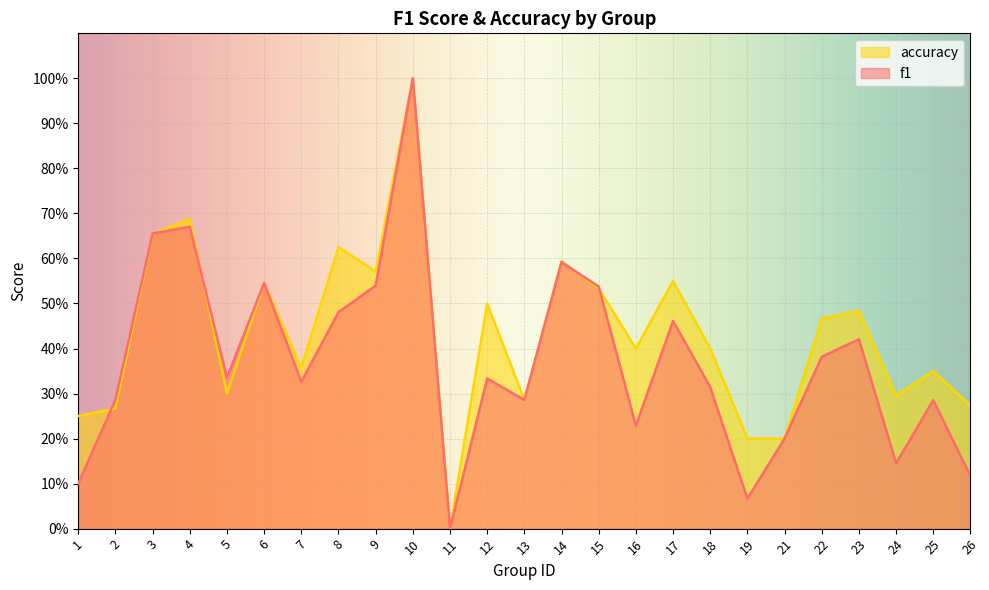

Reading right to left, what are all the values shown in this chart?

f1: 26=0.1	25=0.3	24=0.1	23=0.4	22=0.4	21=0.2	19=0.1	18=0.3	17=0.5	16=0.2	15=0.5	14=0.6	13=0.3	12=0.3	11=0.0	10=1.0	9=0.5	8=0.5	7=0.3	6=0.5	5=0.3	4=0.7	3=0.7	2=0.3	1=0.1
accuracy: 26=0.3	25=0.3	24=0.3	23=0.5	22=0.5	21=0.2	19=0.2	18=0.4	17=0.6	16=0.4	15=0.5	14=0.6	13=0.3	12=0.5	11=0.0	10=1.0	9=0.6	8=0.6	7=0.4	6=0.5	5=0.3	4=0.7	3=0.7	2=0.3	1=0.2